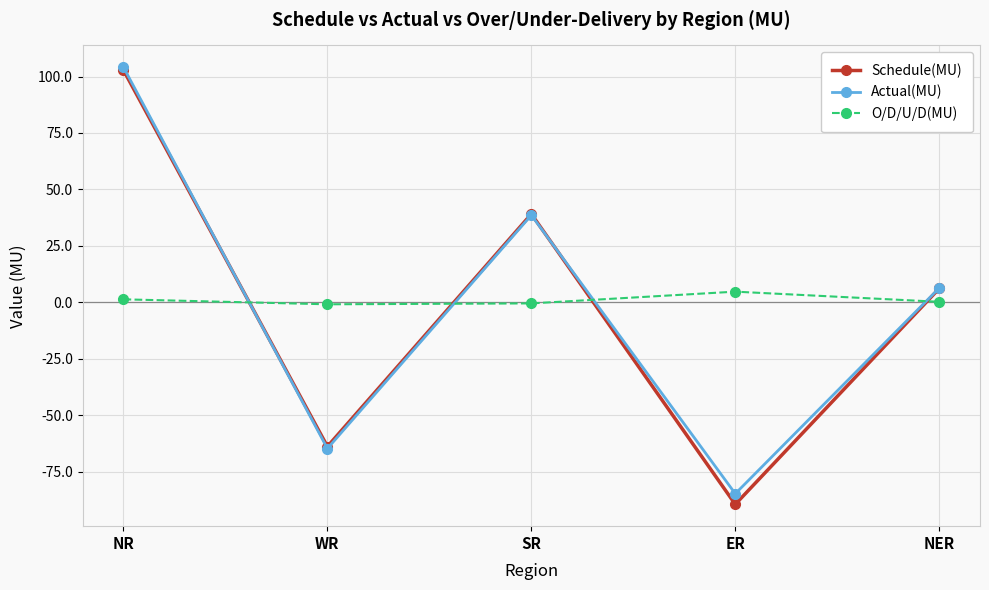

What is the value of the Actual(MU) point at the 2nd from the left?

-64.8